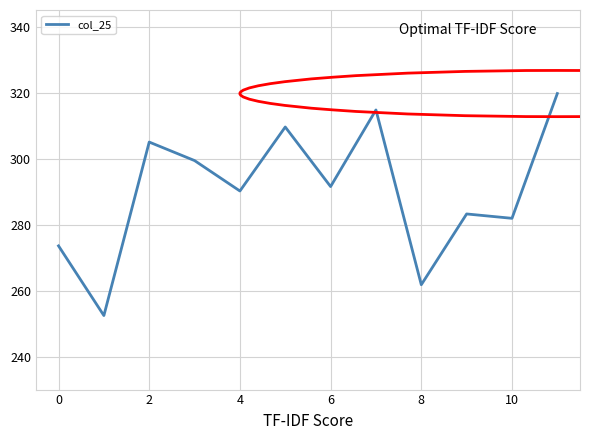

What is the smallest value displayed?

252.4